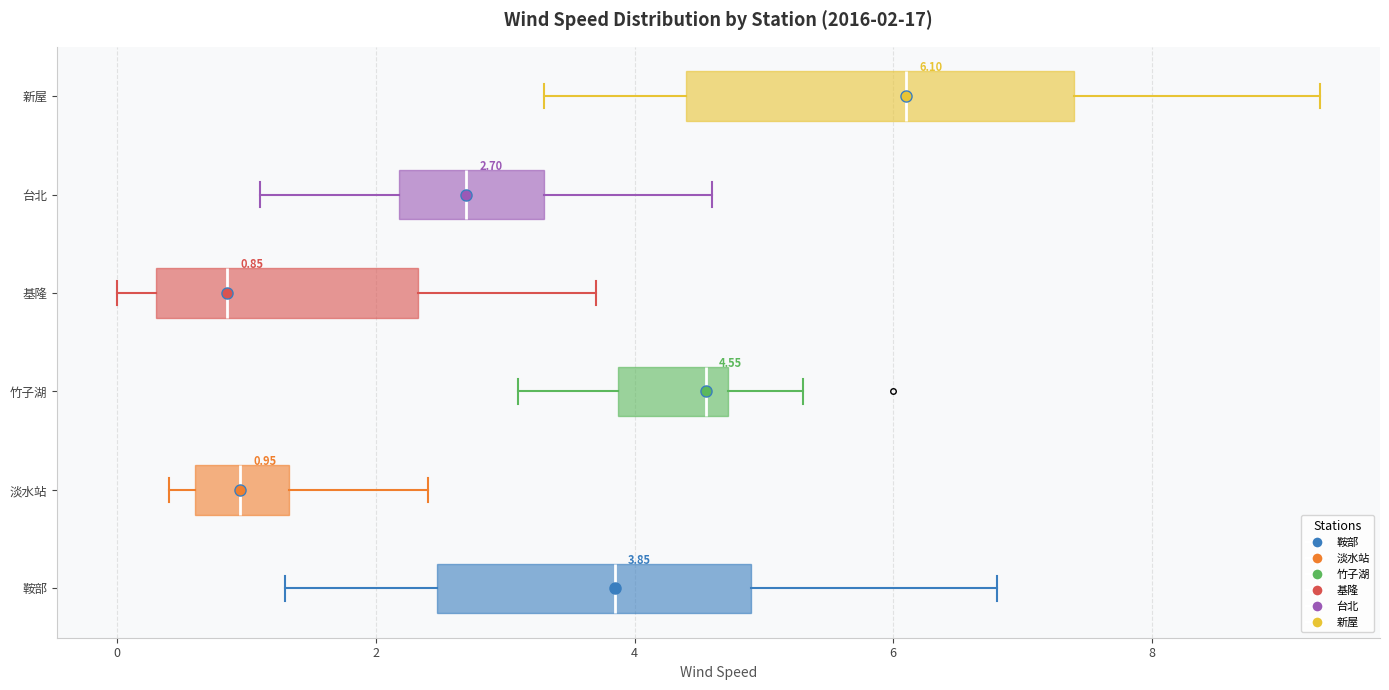

Which box is the widest, from its left edge to its right edge?

新屋